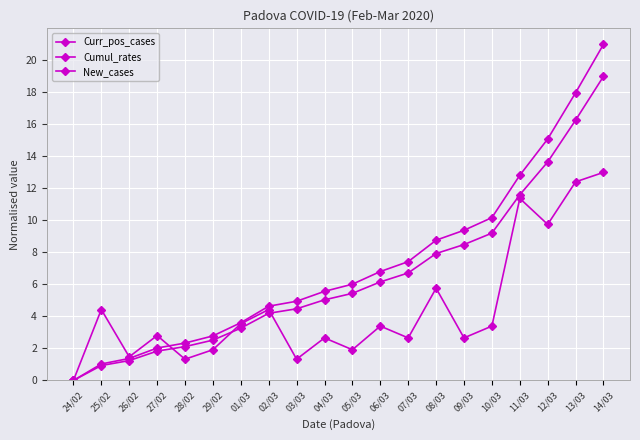

Reading left to right, extract all data points from this chart.

Curr_pos_cases: 24/02=0.0	25/02=1.0	26/02=1.4	27/02=2.0	28/02=2.3	29/02=2.8	01/03=3.6	02/03=4.6	03/03=4.9	04/03=5.6	05/03=6.0	06/03=6.8	07/03=7.4	08/03=8.8	09/03=9.4	10/03=10.2	11/03=12.8	12/03=15.1	13/03=18.0	14/03=21.0
Cumul_rates: 24/02=0.0	25/02=0.9	26/02=1.2	27/02=1.8	28/02=2.1	29/02=2.5	01/03=3.3	02/03=4.2	03/03=4.5	04/03=5.0	05/03=5.4	06/03=6.2	07/03=6.7	08/03=7.9	09/03=8.5	10/03=9.2	11/03=11.6	12/03=13.7	13/03=16.3	14/03=19.0
New_cases: 24/02=0.0	25/02=4.4	26/02=1.5	27/02=2.8	28/02=1.3	29/02=1.9	01/03=3.5	02/03=4.4	03/03=1.3	04/03=2.7	05/03=1.9	06/03=3.4	07/03=2.7	08/03=5.8	09/03=2.7	10/03=3.4	11/03=11.4	12/03=9.8	13/03=12.4	14/03=13.0